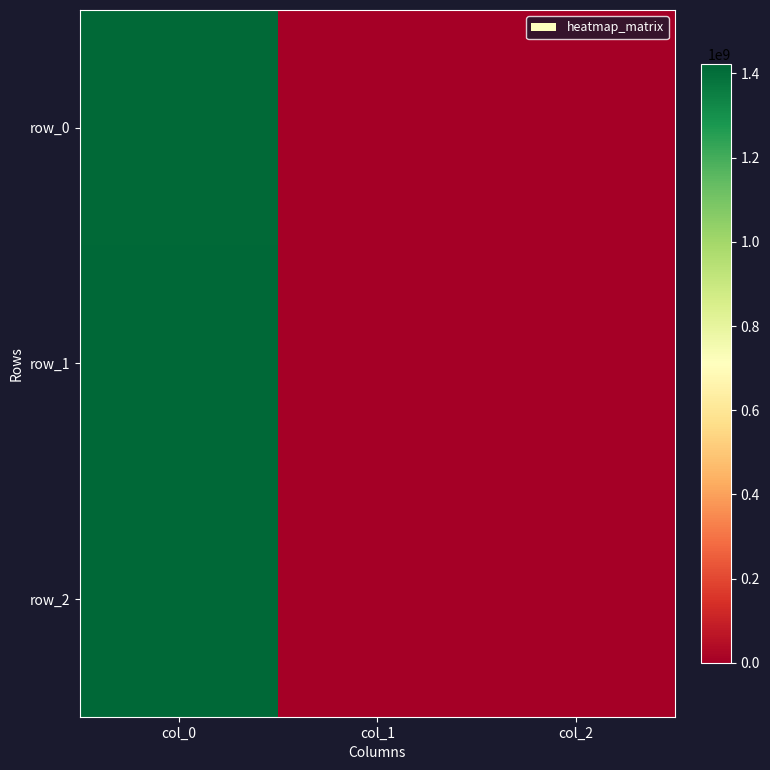

At which category is the sum across all series the highest?

col_0